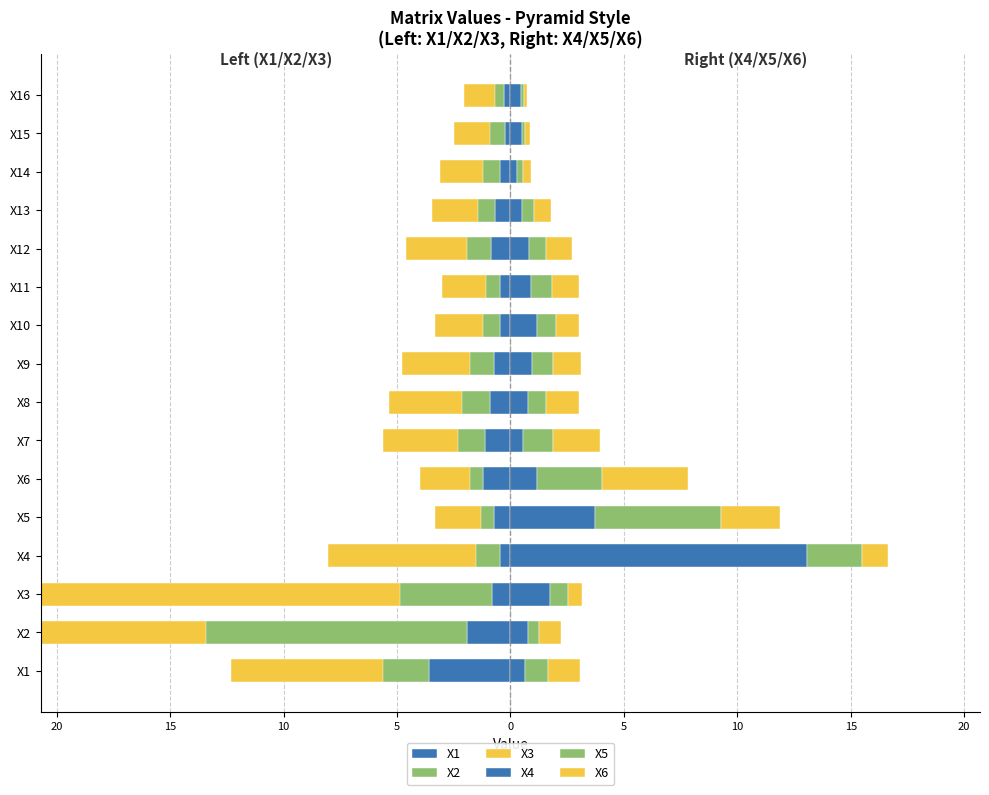

Reading left to right, transcribe all the data shown in this chart.

X1: -3.6	-1.9	-0.8	-0.5	-0.7	-1.2	-1.1	-0.9	-0.7	-0.4	-0.5	-0.9	-0.7	-0.5	-0.2	-0.3
X2: -5.6	-13.4	-4.9	-1.5	-1.3	-1.8	-2.3	-2.2	-1.8	-1.2	-1.1	-1.9	-1.4	-1.2	-0.9	-0.7
X3: -6.7	-16.1	-18.8	-6.5	-2.0	-2.2	-3.3	-3.2	-3.0	-2.1	-1.9	-2.7	-2.0	-1.9	-1.6	-1.3
X4: 0.7	0.8	1.7	13.1	3.7	1.2	0.6	0.8	1.0	1.2	0.9	0.8	0.5	0.3	0.5	0.5
X5: 1.0	0.5	0.8	2.4	5.5	2.9	1.3	0.8	0.9	0.9	0.9	0.8	0.5	0.3	0.1	0.1
X6: 1.4	1.0	0.6	1.1	2.6	3.8	2.1	1.4	1.2	1.0	1.2	1.1	0.7	0.3	0.2	0.1